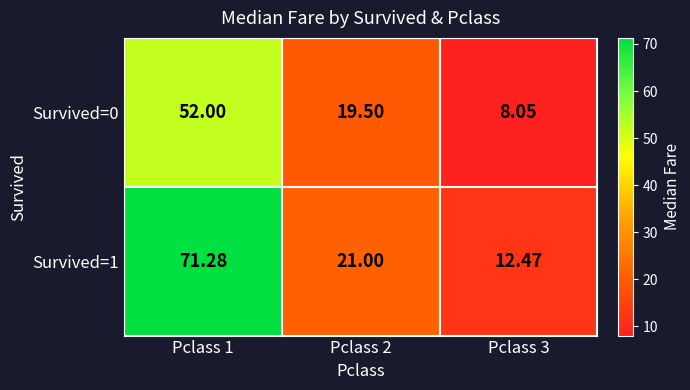

Is the value of Survived=0 at Pclass 3 greater than the value of Survived=1 at Pclass 2?

No